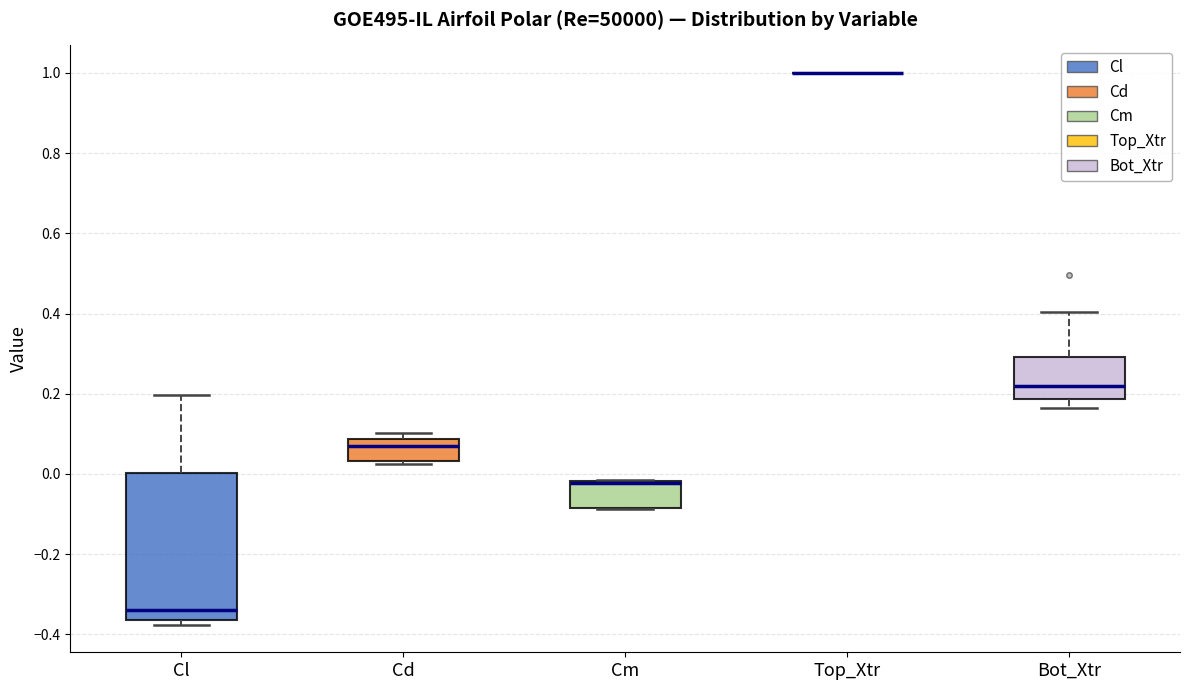

Reading left to right, transcribe this box plot: for each box, give where its median line is, the range the box spans, and where its two whiskers end, as read against the y-axis. The values are not printed on the chart, so give them approximately, as read against the axis.

Cl: median -0.34, box -0.36 to 0.00, whiskers -0.38 to 0.20
Cd: median 0.06, box 0.04 to 0.08, whiskers 0.02 to 0.10
Cm: median -0.02 (drawn on the box's upper edge), box -0.08 to -0.02, whiskers -0.08 to -0.02
Top_Xtr: box collapsed to a line at 1.00, whiskers 1.00 to 1.00
Bot_Xtr: median 0.22, box 0.18 to 0.30, whiskers 0.16 to 0.40